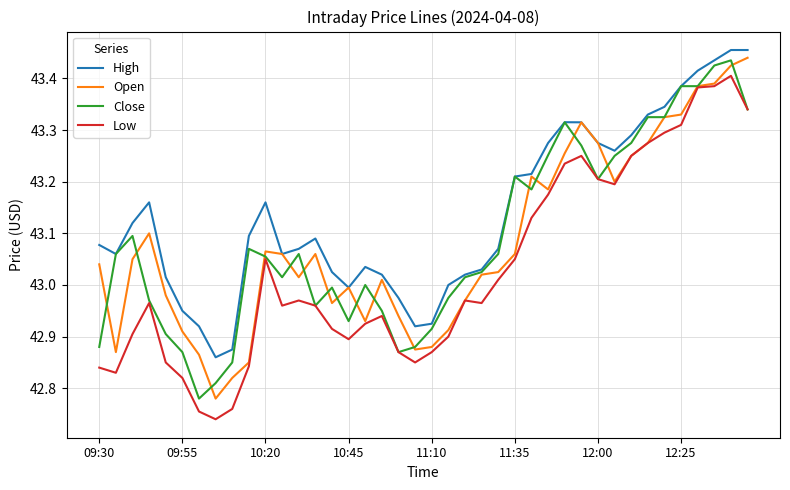

Which series has the largest total across all categories?

High